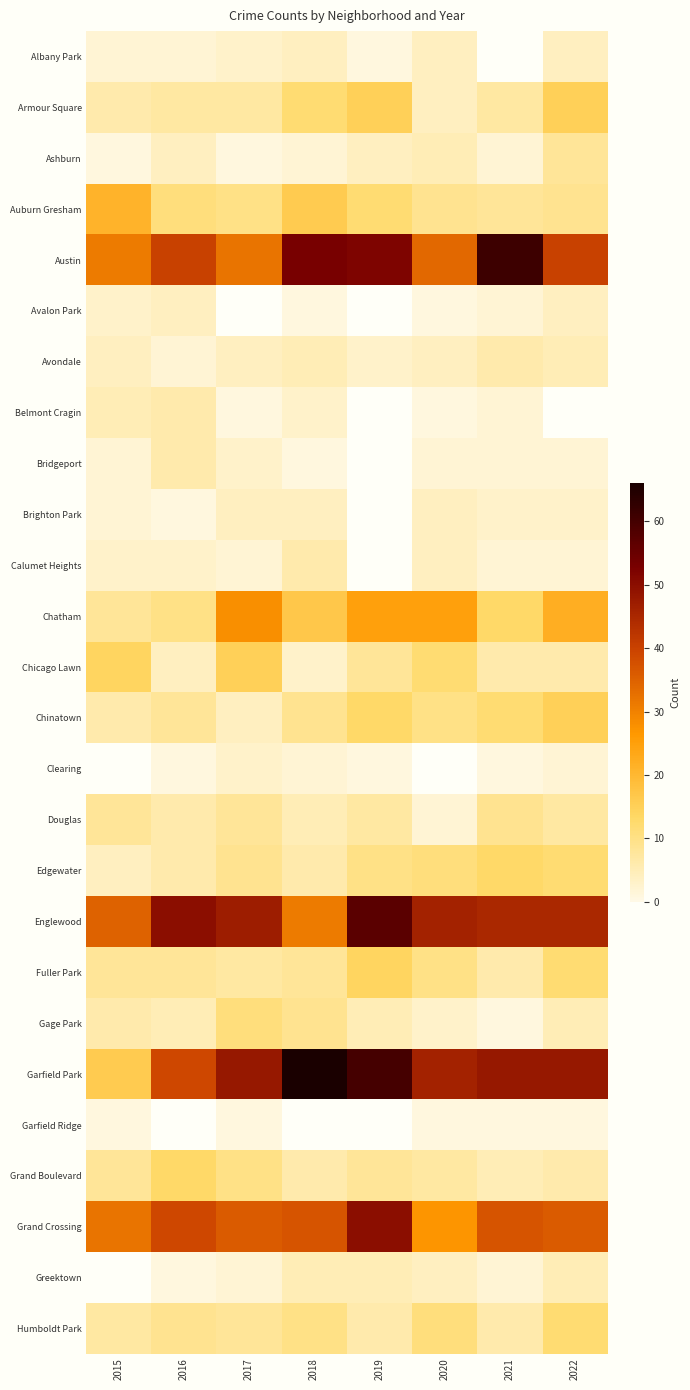

What is the minimum value shown in the chart?

1.0